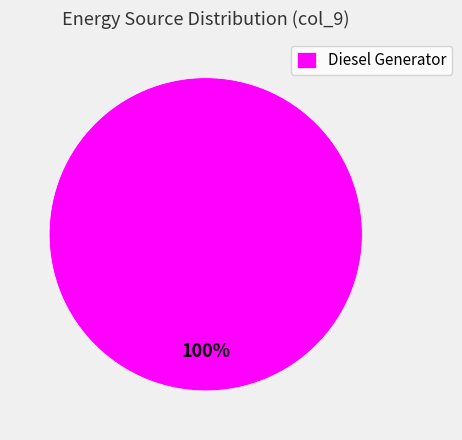

Rank the categories by value from lowest to highest.

Diesel Generator